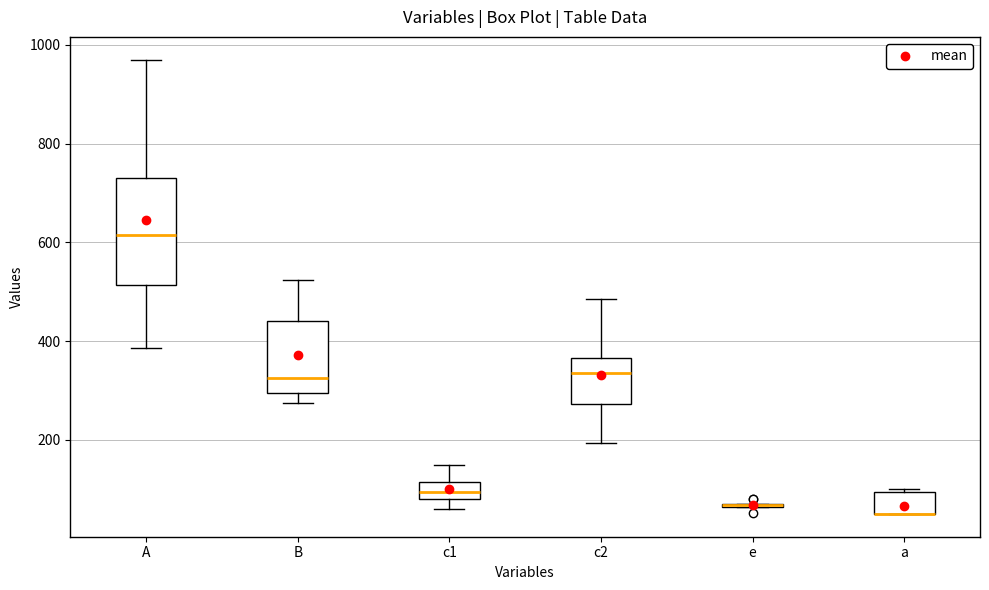

Comparing the boxes themselves (not the whiskers), which one is the tallest?

A